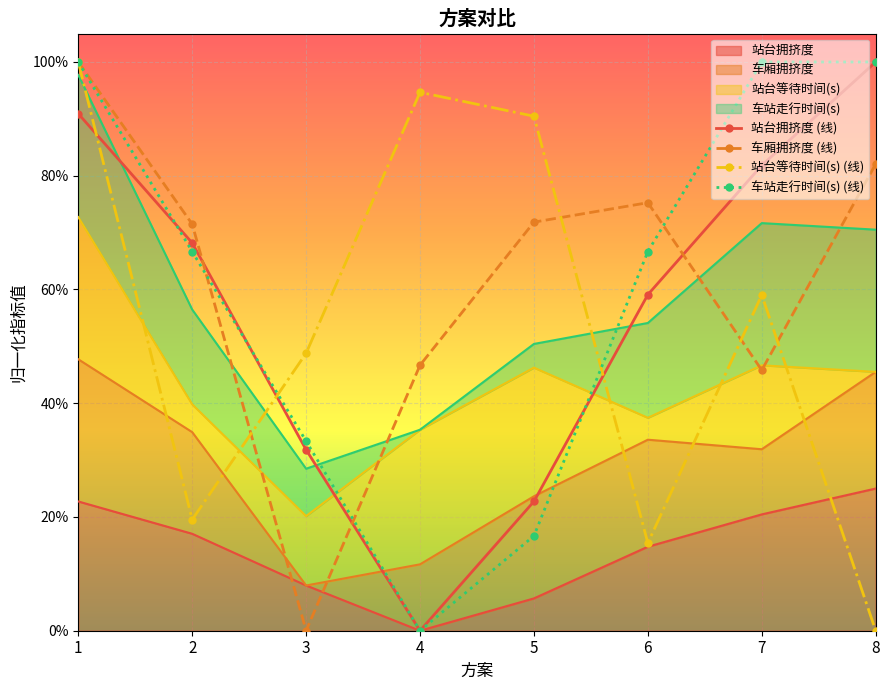

How many lines are shown in the chart?

4